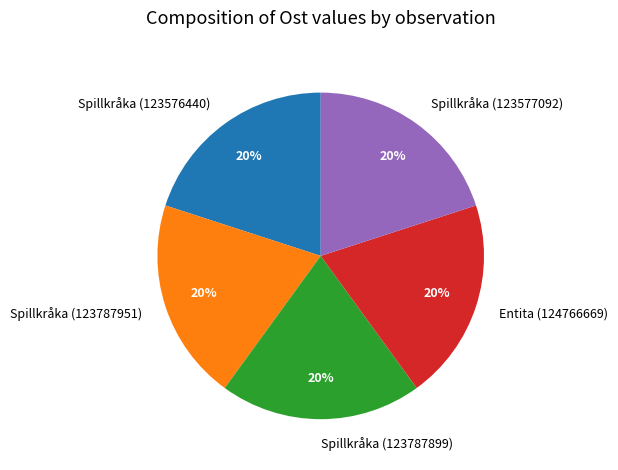

Combined, do Entita (124766669) and Spillkråka (123576440) account for over 50%?

No